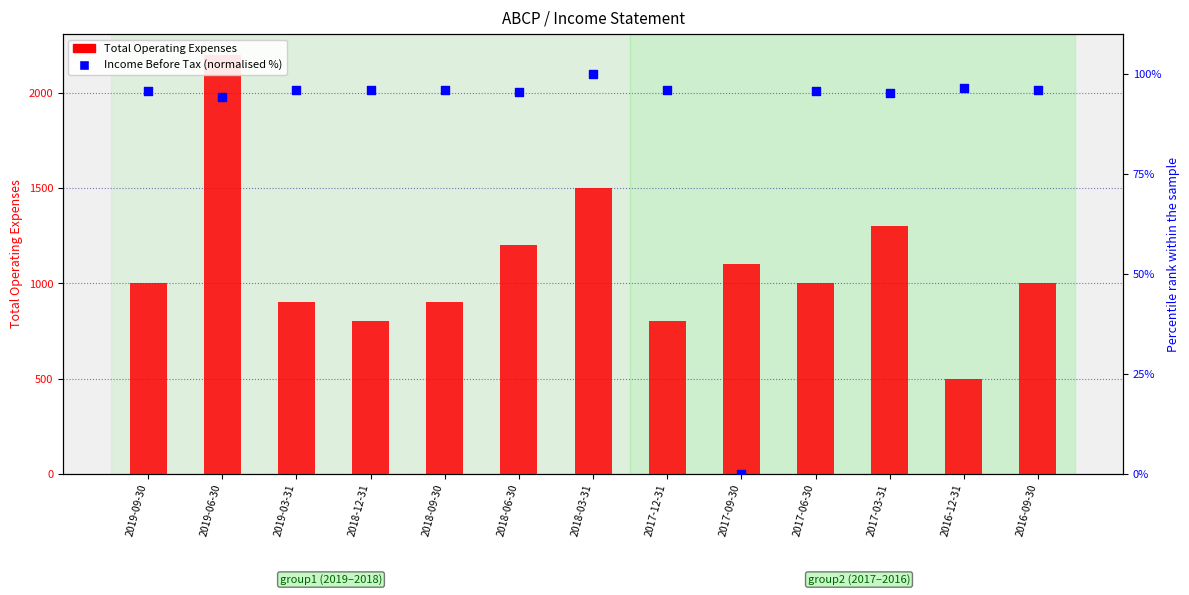

What are all the series names shown in the legend?

Total Operating Expenses, Income Before Tax (normalised %)